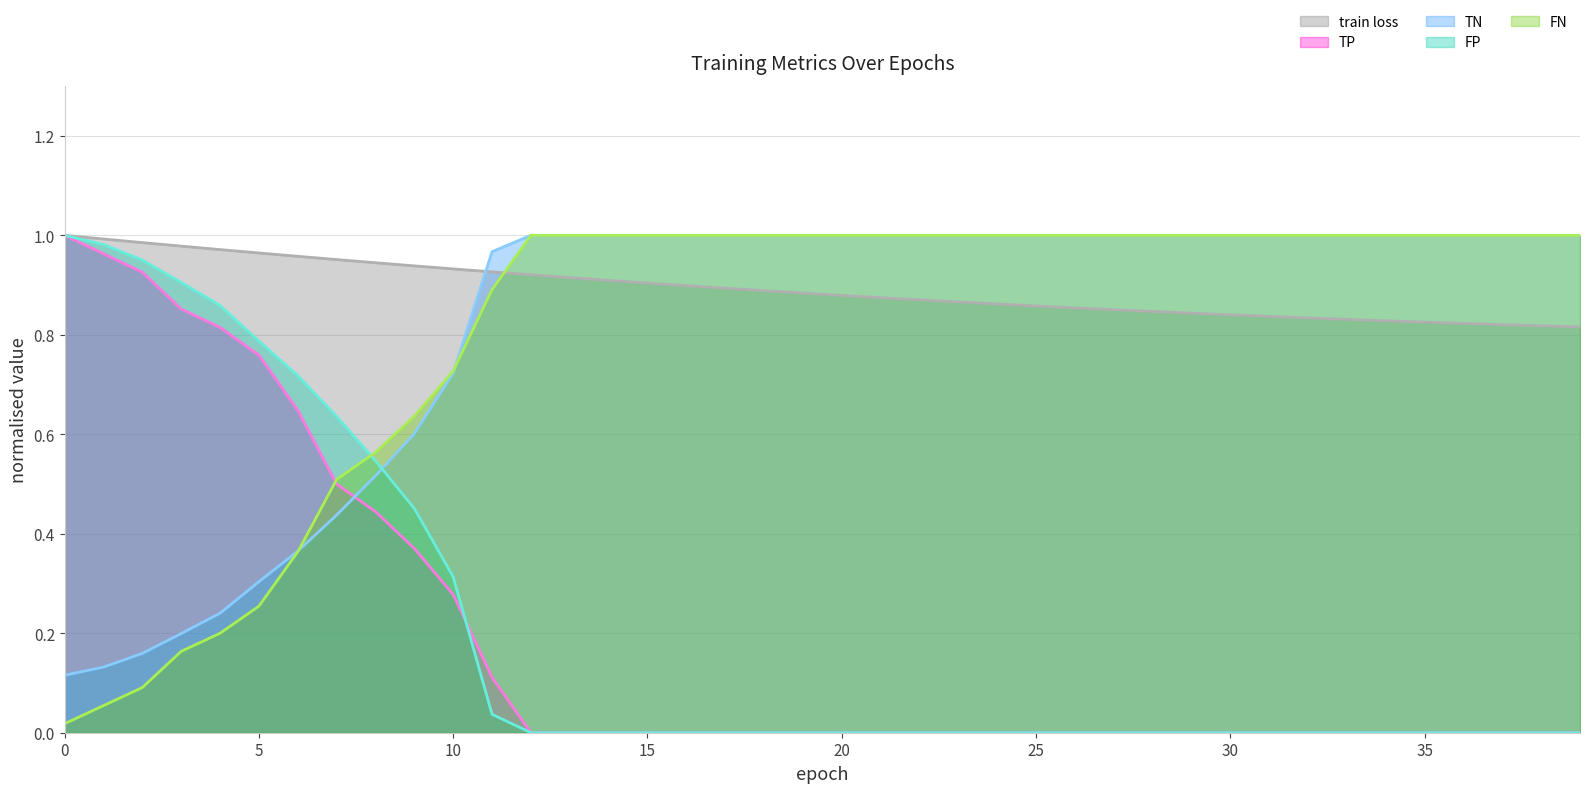

Is the value of FP at 15 greater than the value of train loss at 14?

Yes